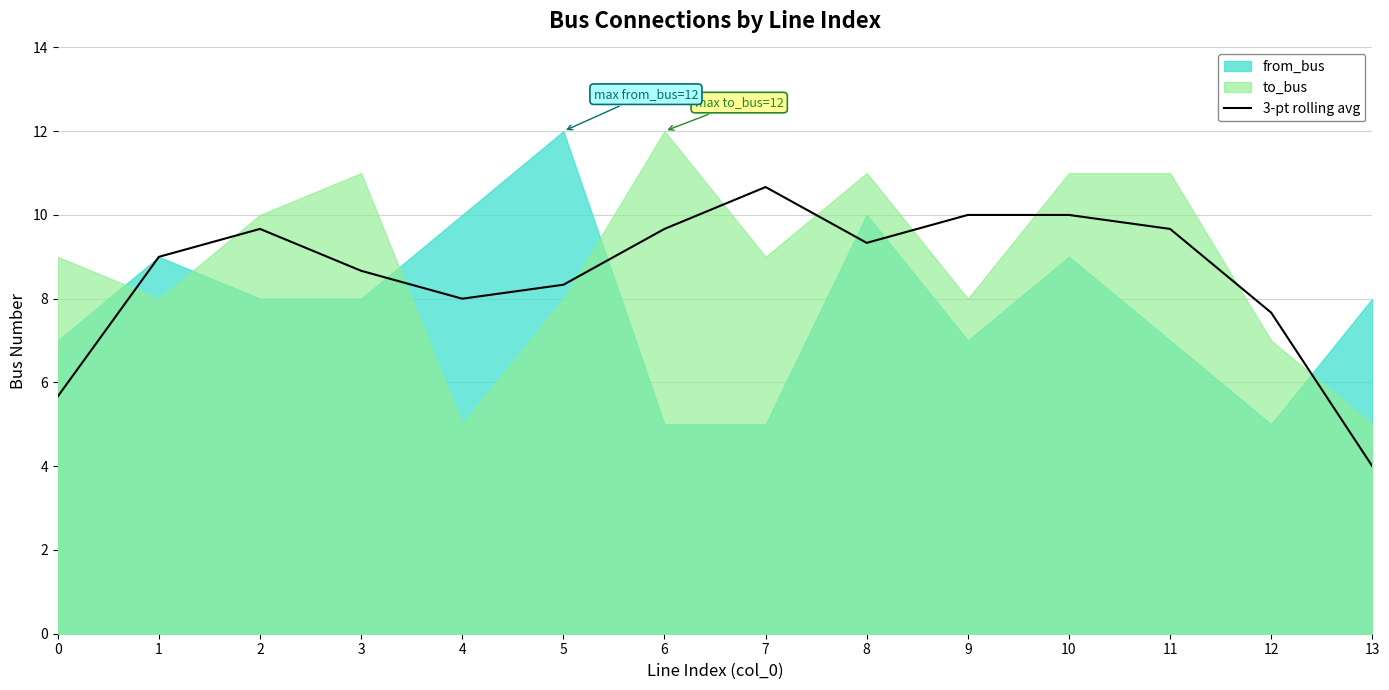

Between 10 and 3, which is larger?

10